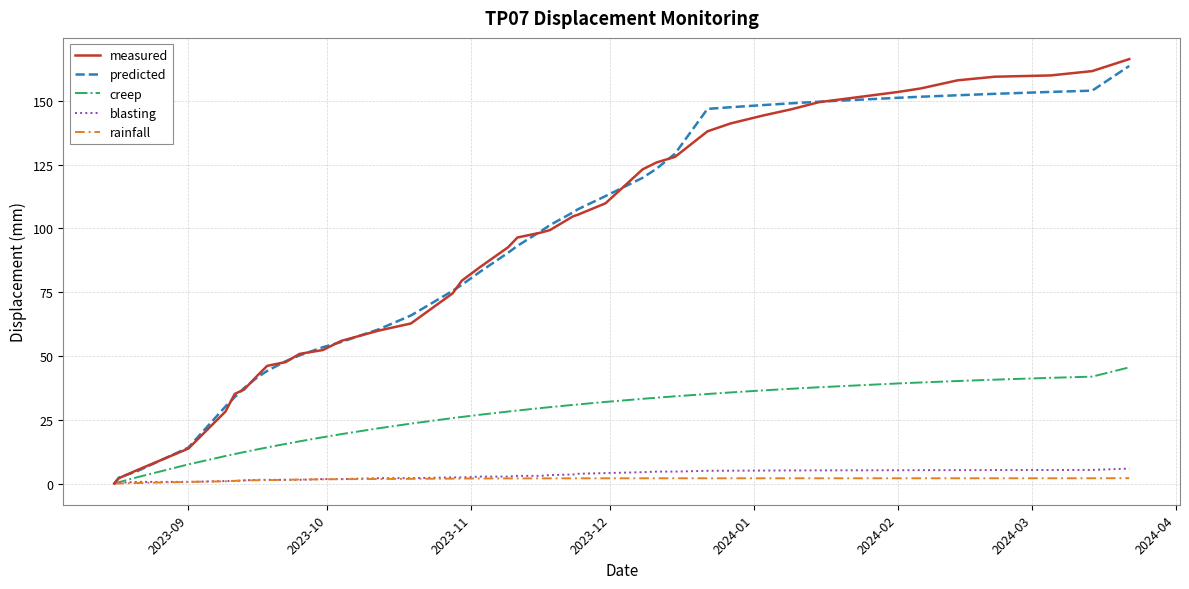

Which series has the largest range (max minus min)?

measured